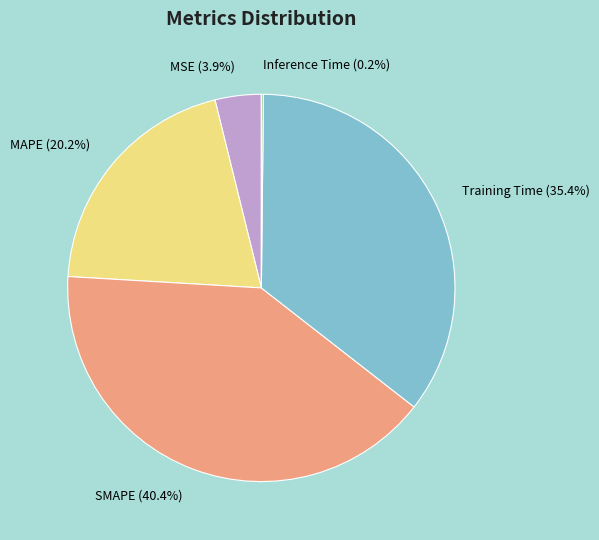

Which has a higher value, MSE or SMAPE?

SMAPE